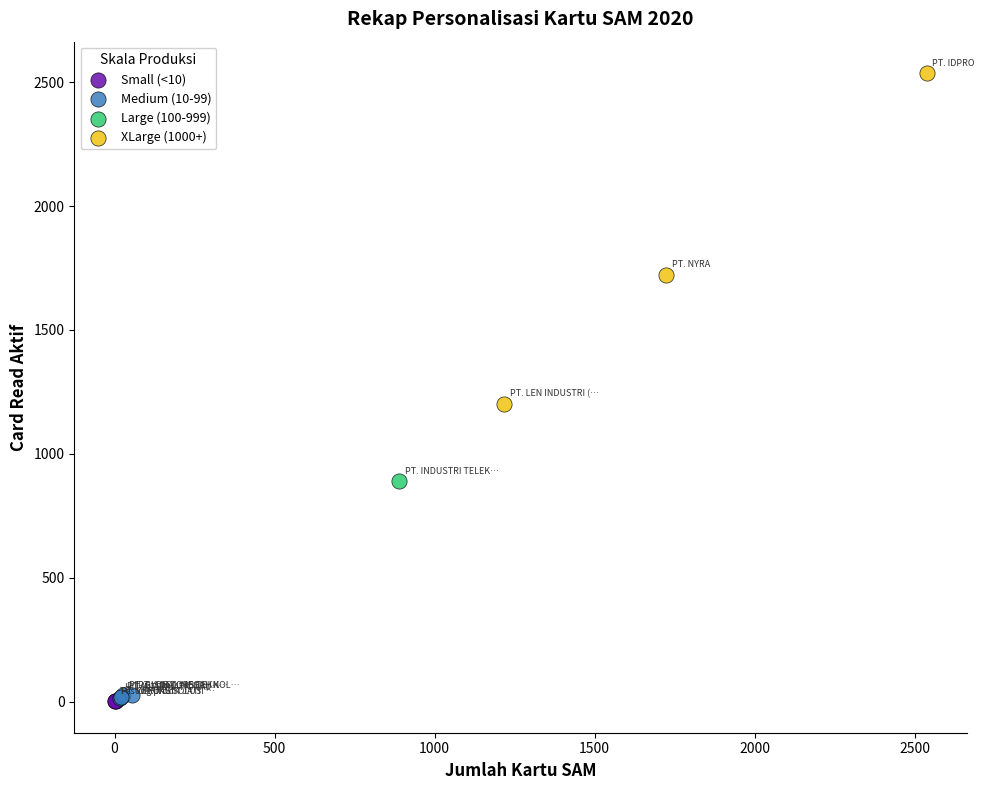

Which series reaches the maximum Y coordinate?

XLarge (1000+)